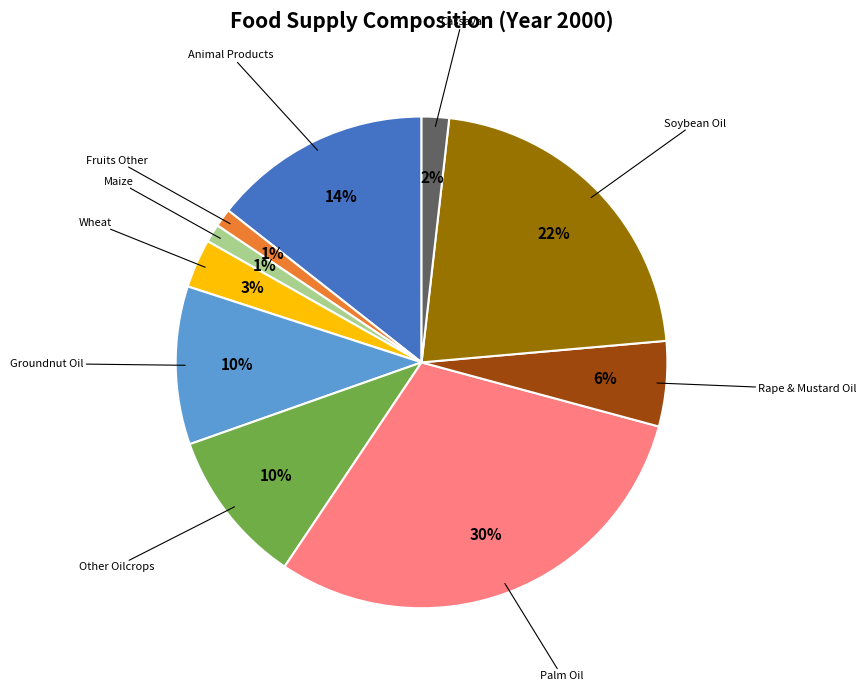

Does any single category account for the majority?

No